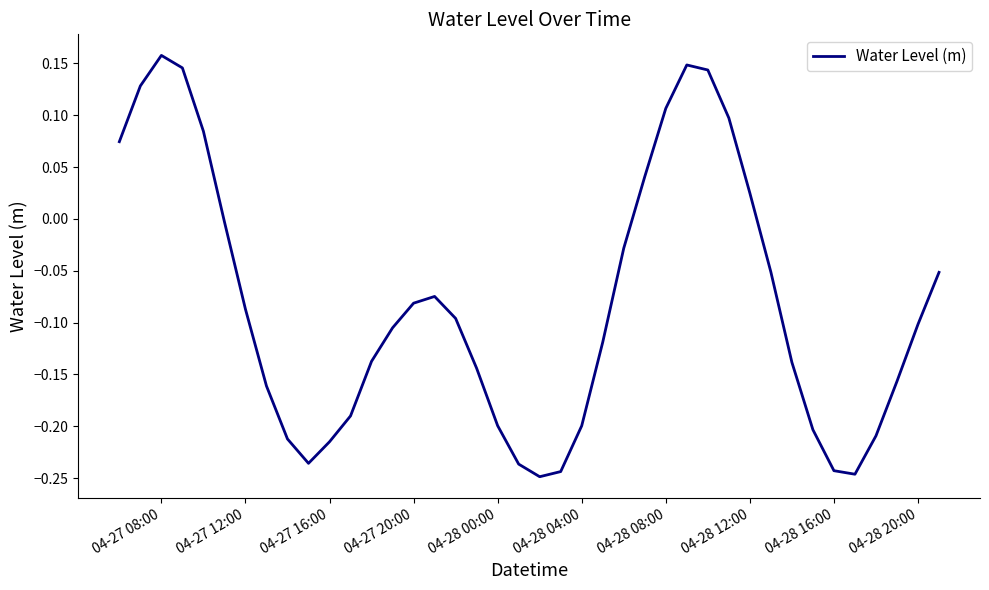

What is the difference between the maximum and minimum values?

0.4